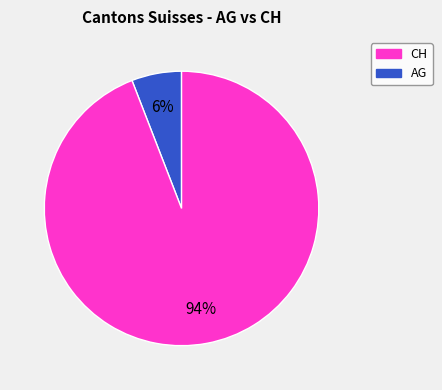

Is there any slice that represents more than half of the pie?

Yes